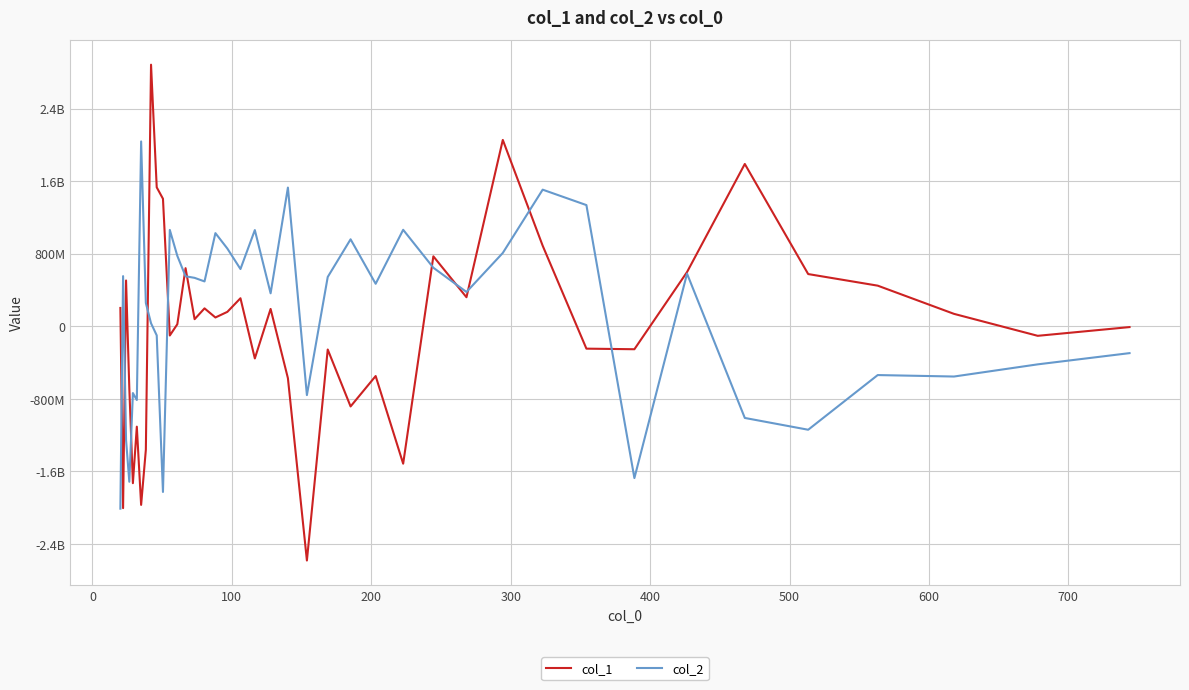

Is this an area chart (filled region under the line)?

No